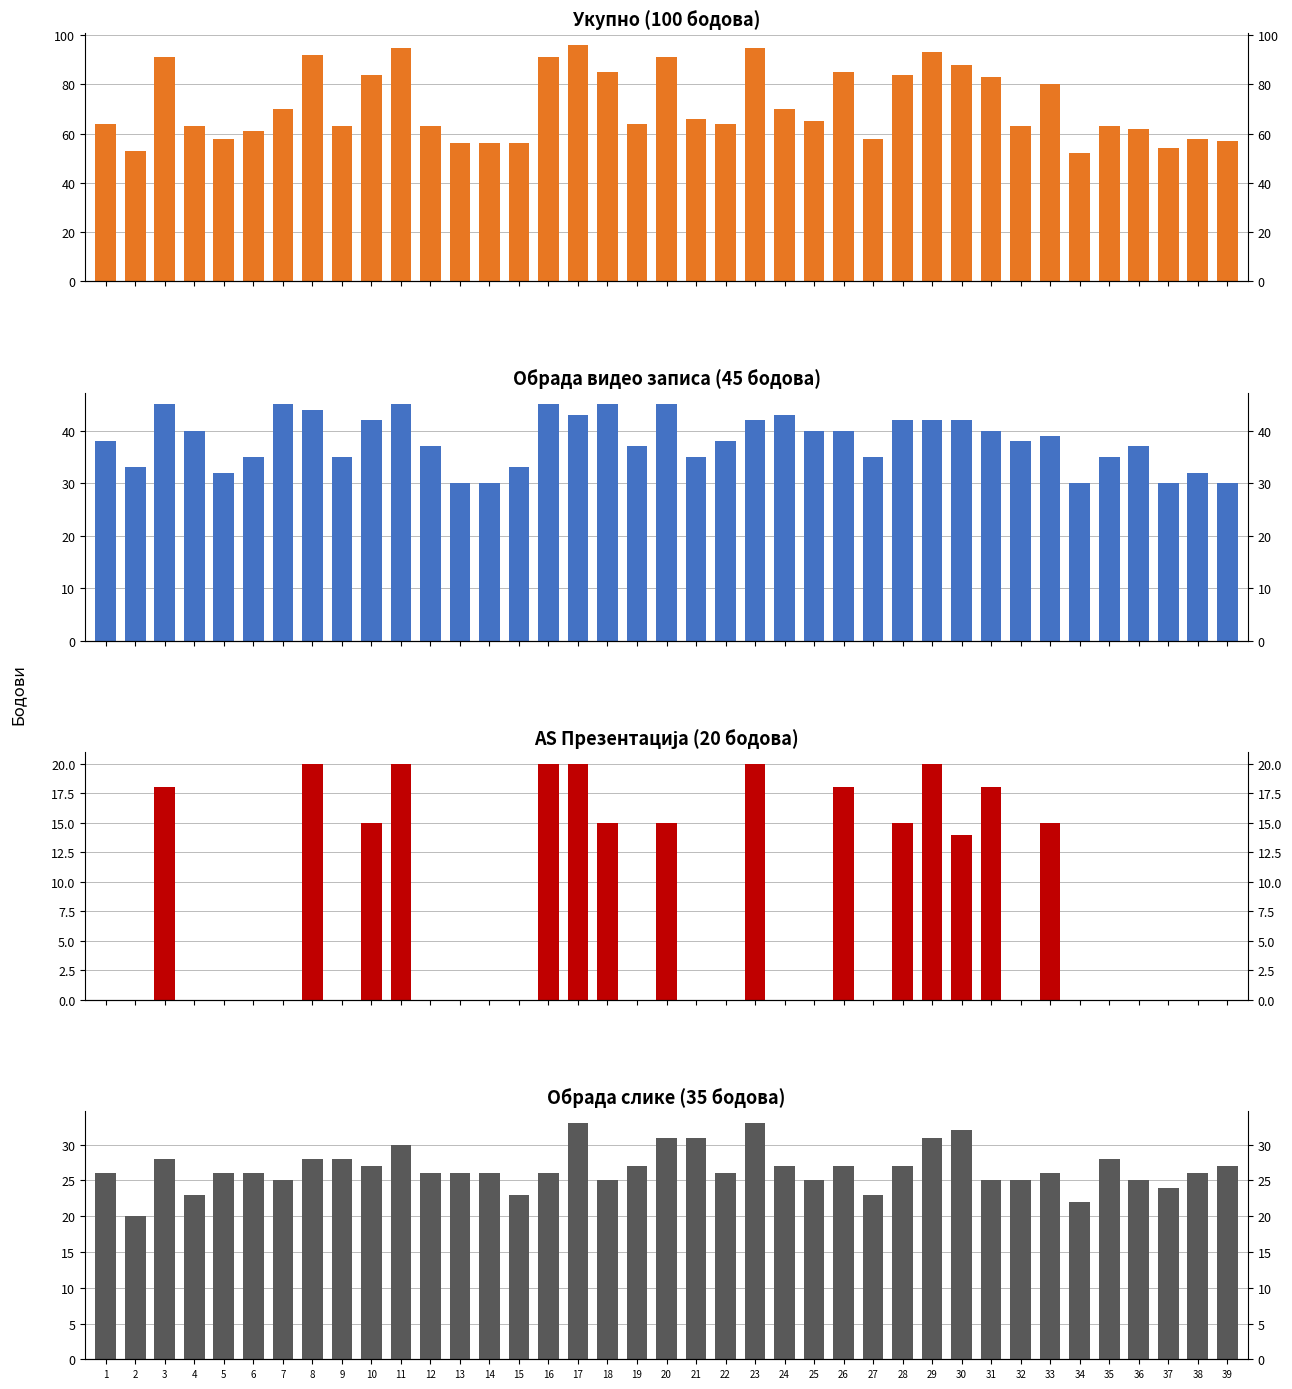

Where does the Обрада слике (35 бодова) series first go above 26?

3